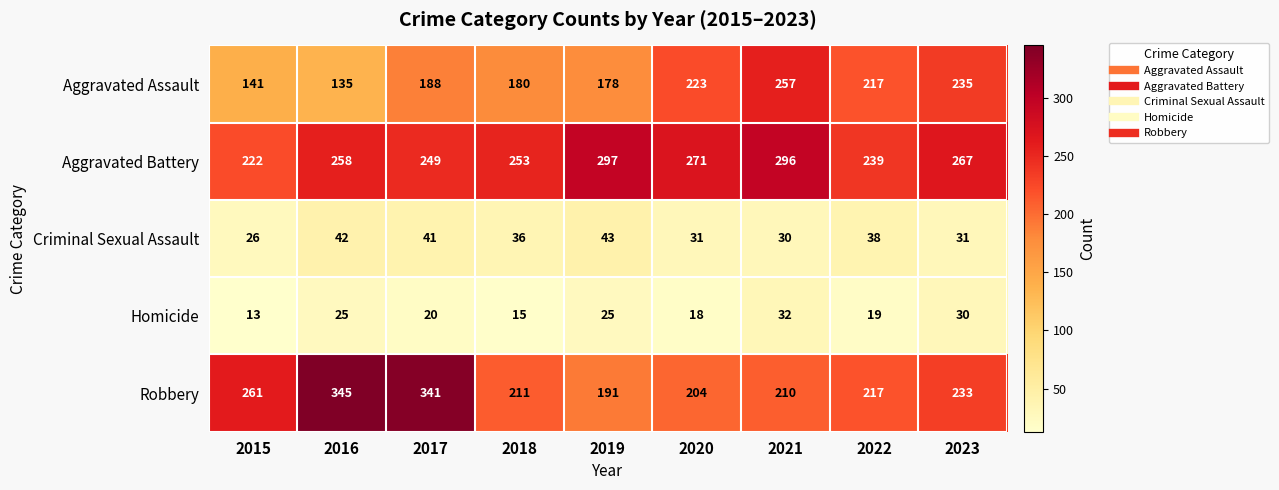

True or false: Criminal Sexual Assault has a value of 26 at 2015.

True